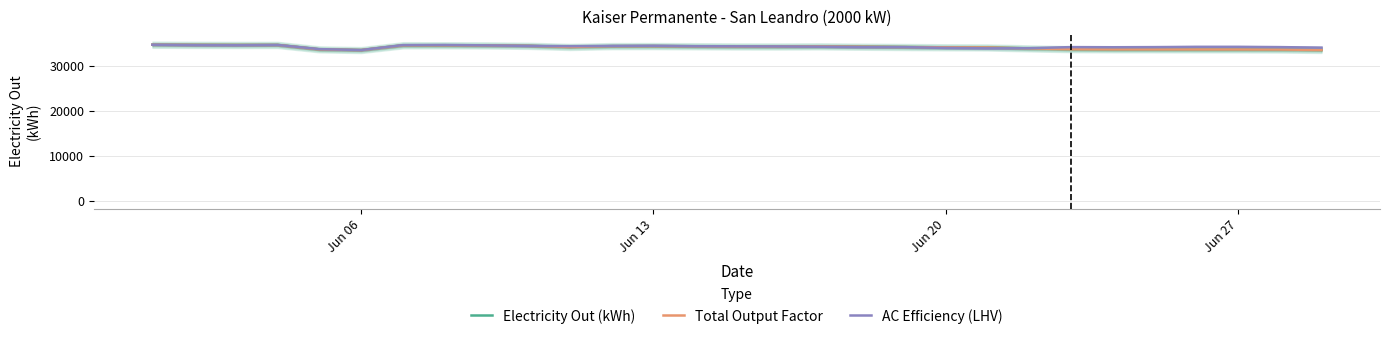

What is the maximum value for Electricity Out (kWh)?

34660.0